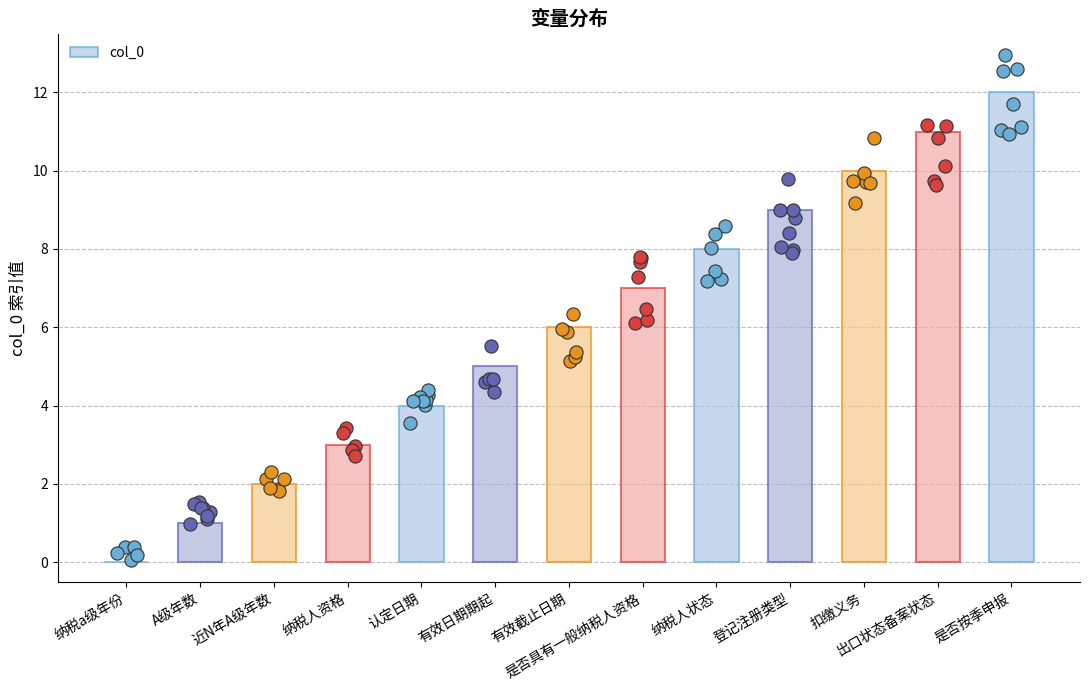

Approximately how many times larger is the value at 近N年A级年数 compared to 纳税人状态?

0.2